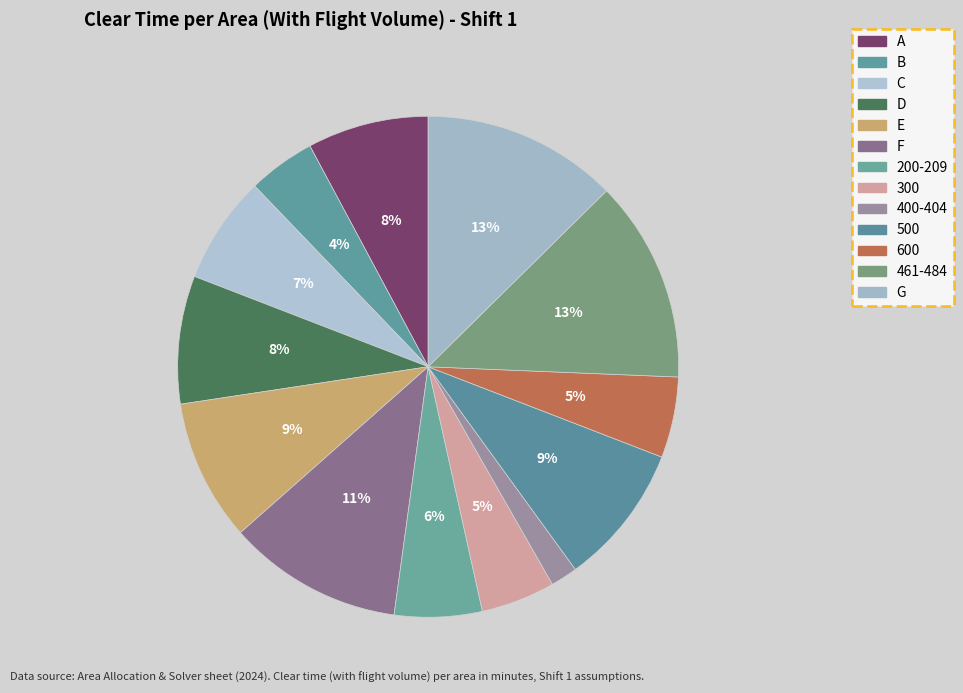

True or false: B accounts for 12% of the total.

False